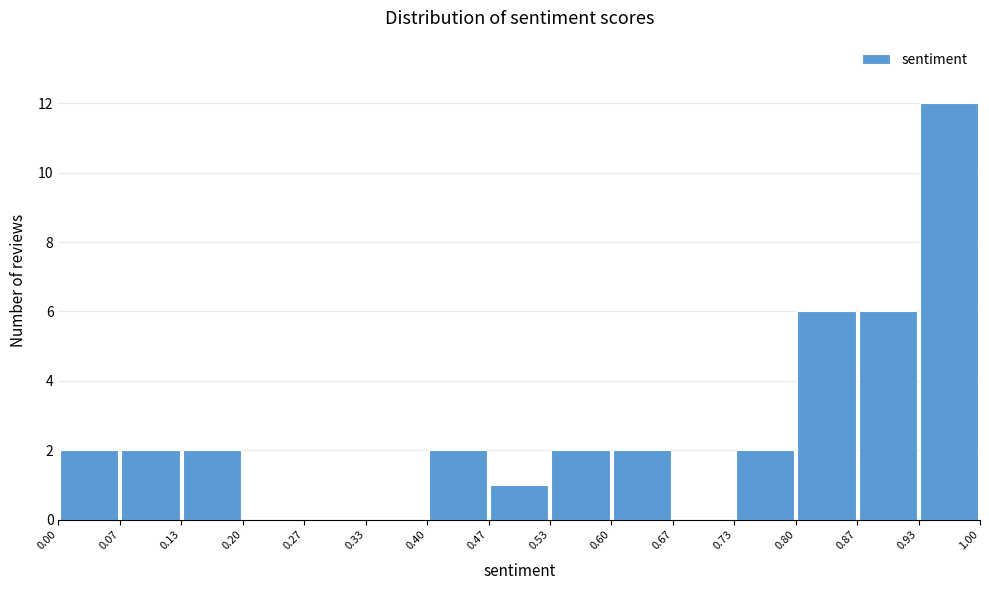

Which range on the x-axis has the tallest bar?

0.93 to 1.00